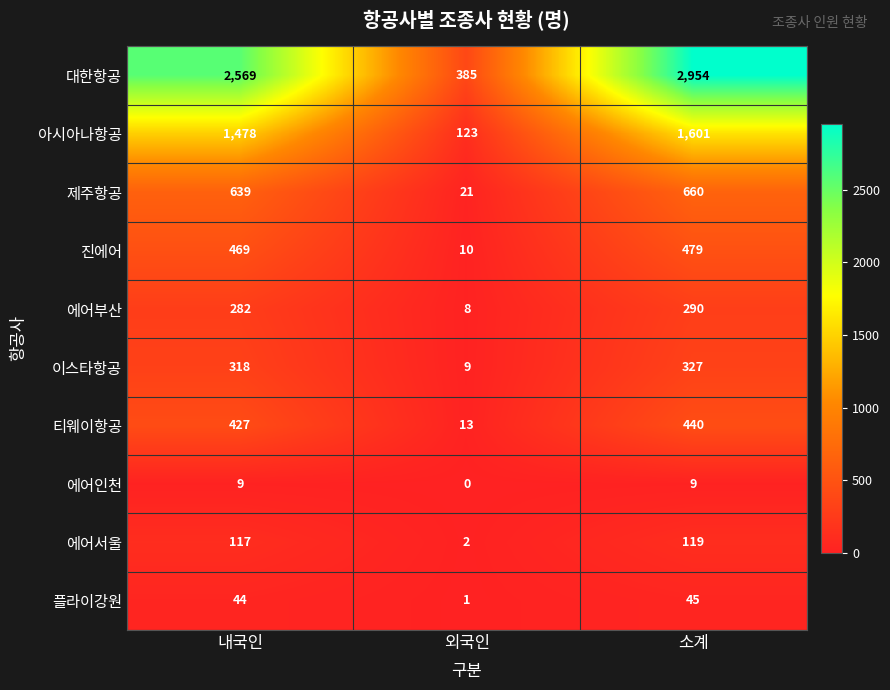

At how many categories does at least one series exceed 2540?

2